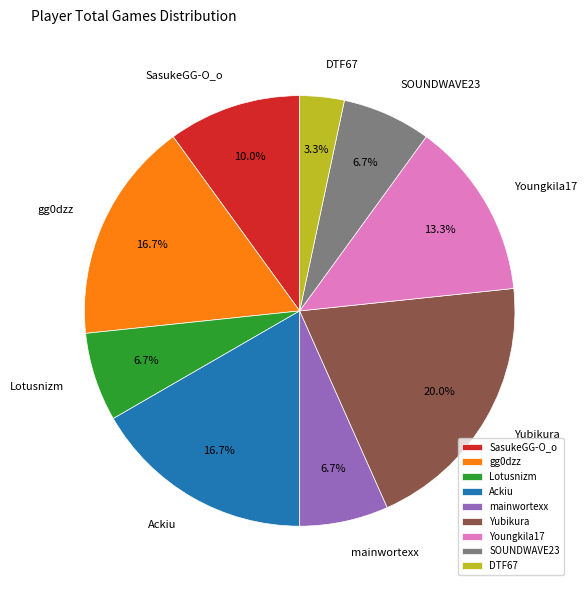

What is the ratio of the value at SOUNDWAVE23 to the value at mainwortexx?

1.0